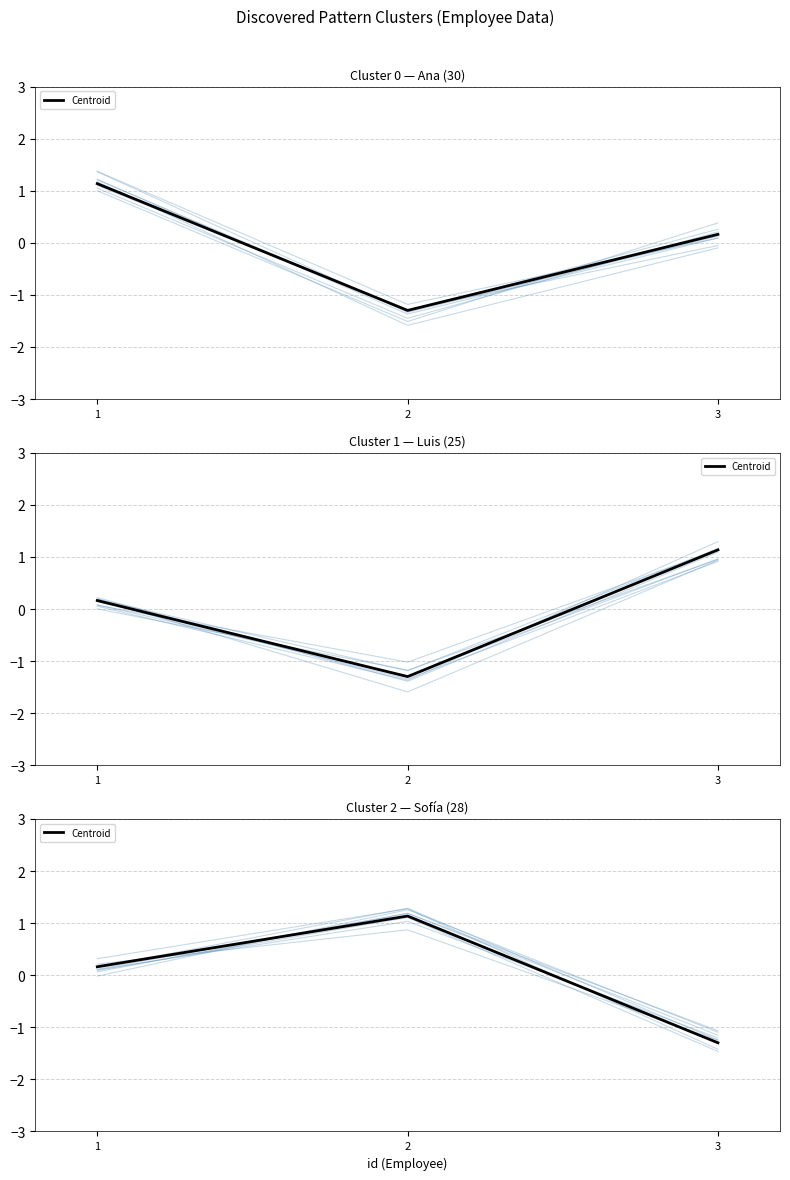

List the labels in order of value, smallest first.

3, 1, 2